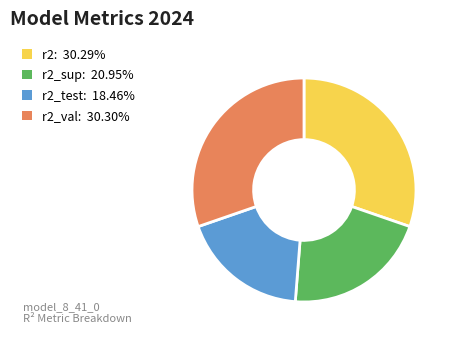

Does r2_test: 18.46% account for over 50% of the chart?

No